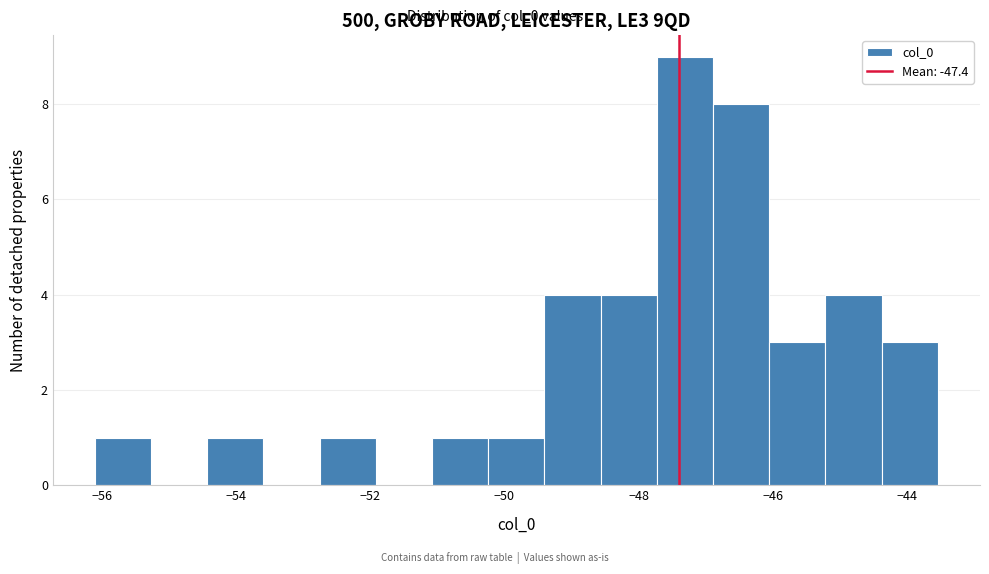

Reading left to right, transcribe this chart: for each bar, give the range it covers on the x-axis and its height. Neither the bar edges nor the heights are printed on the chart, so give them approximately, as read against the axes.

-56.2 to -55.2: 1
-55.2 to -54.4: 0
-54.4 to -53.6: 1
-53.6 to -52.8: 0
-52.8 to -52.0: 1
-52.0 to -51.0: 0
-51.0 to -50.2: 1
-50.2 to -49.4: 1
-49.4 to -48.6: 4
-48.6 to -47.8: 4
-47.8 to -46.8: 9
-46.8 to -46.0: 8
-46.0 to -45.2: 3
-45.2 to -44.4: 4
-44.4 to -43.6: 3